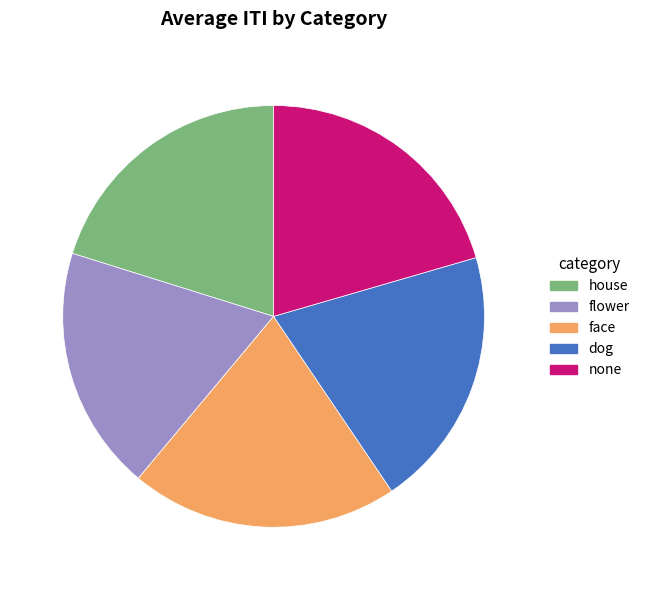

What is the smallest slice in the pie chart?

flower